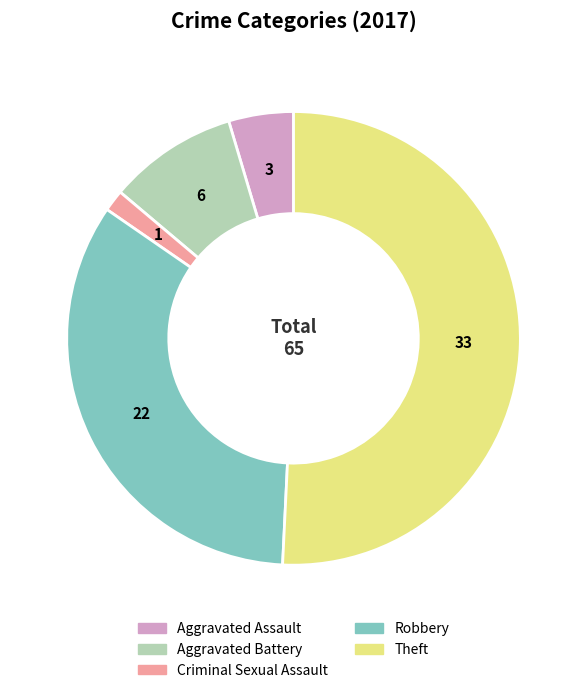

The Robbery slice represents 26% of the pie. True or false?

False